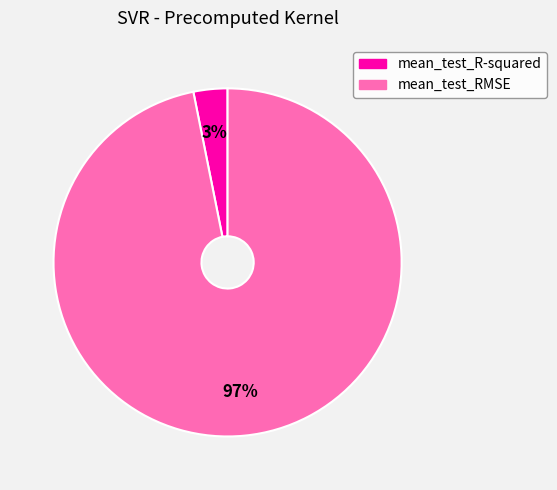

Is the sum of mean_test_R-squared and mean_test_RMSE greater than half?

Yes